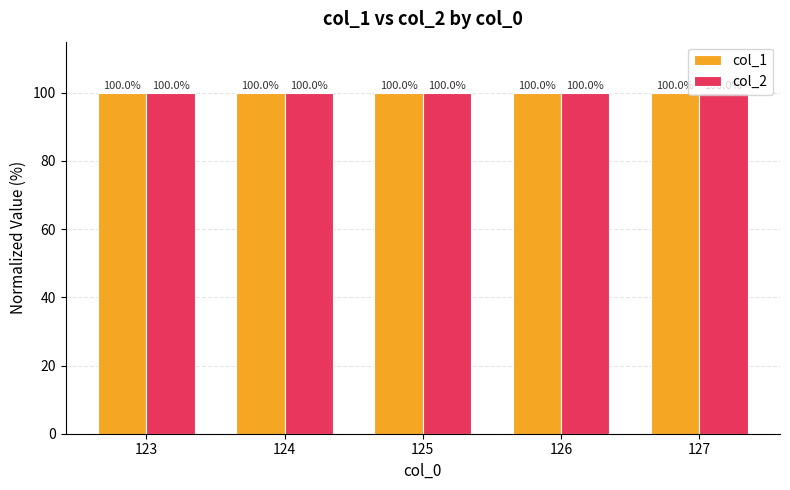

Where is col_2 nearest to the value 99?

127